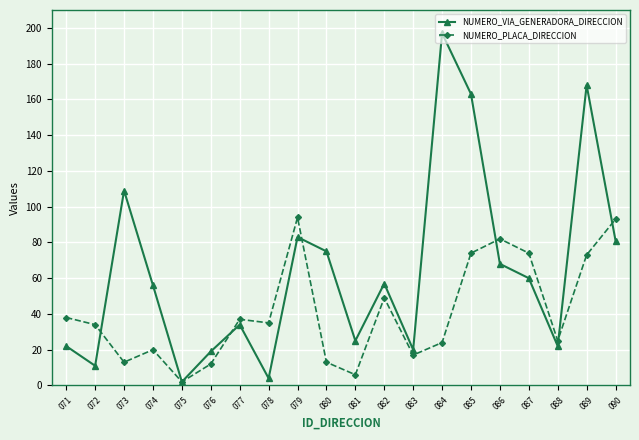

Reading right to left, what are all the values shown in this chart?

NUMERO_VIA_GENERADORA_DIRECCION: 090=81	089=168	088=22	087=60	086=68	085=163	084=197	083=20	082=57	081=25	080=75	079=83	078=4	077=34	076=19	075=2	074=56	073=109	072=11	071=22
NUMERO_PLACA_DIRECCION: 090=93	089=73	088=25	087=74	086=82	085=74	084=24	083=17	082=49	081=6	080=13	079=94	078=35	077=37	076=12	075=2	074=20	073=13	072=34	071=38